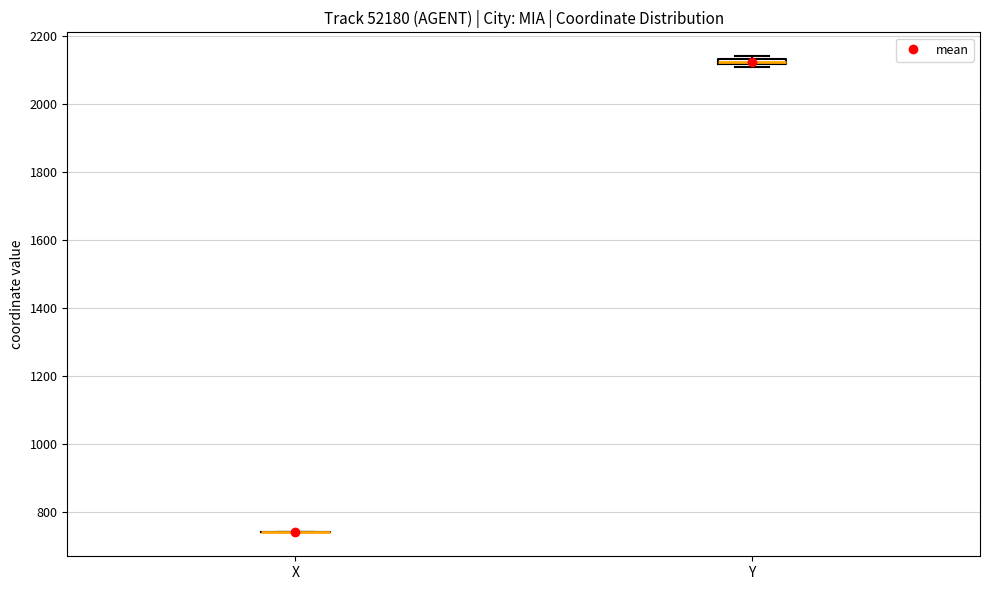

Where is the upper edge of the box for Y on the y-axis? The values are not printed on the chart, so give them approximately, as read against the axis.

2140